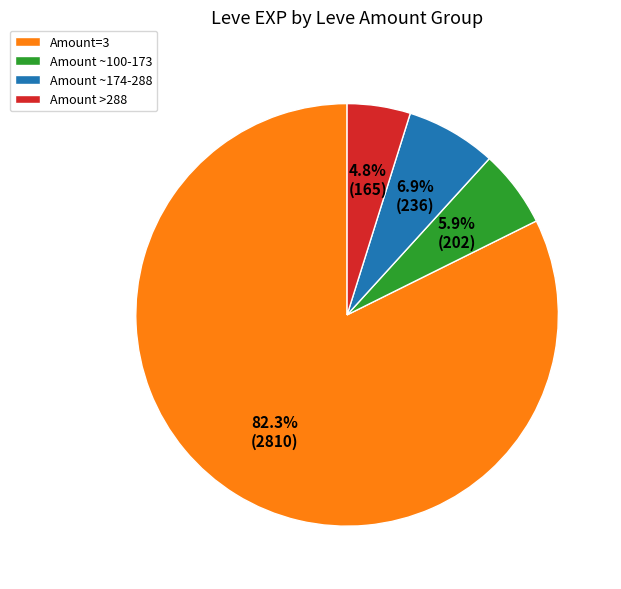

Which has a higher value, Amount ~100-173 or Amount ~174-288?

Amount ~174-288